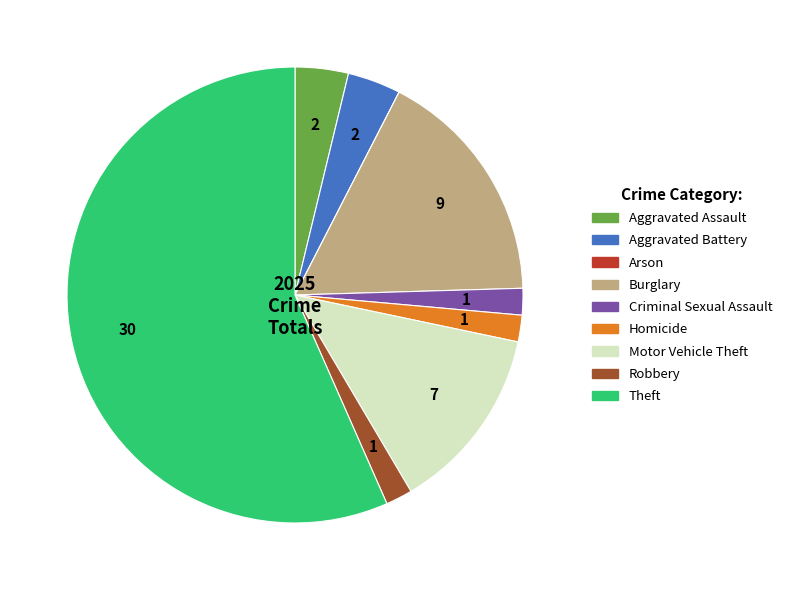

Which slice represents more than half of the pie?

Theft